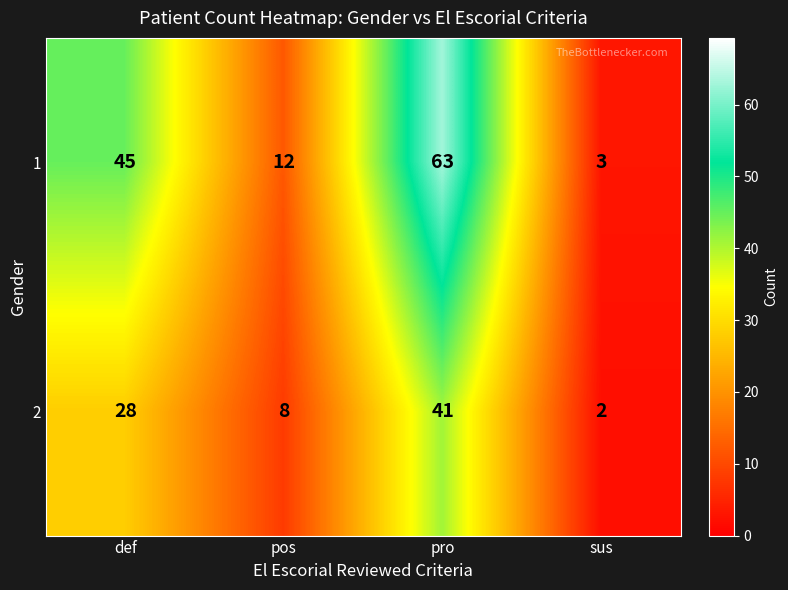

How many data points does each series have?

4